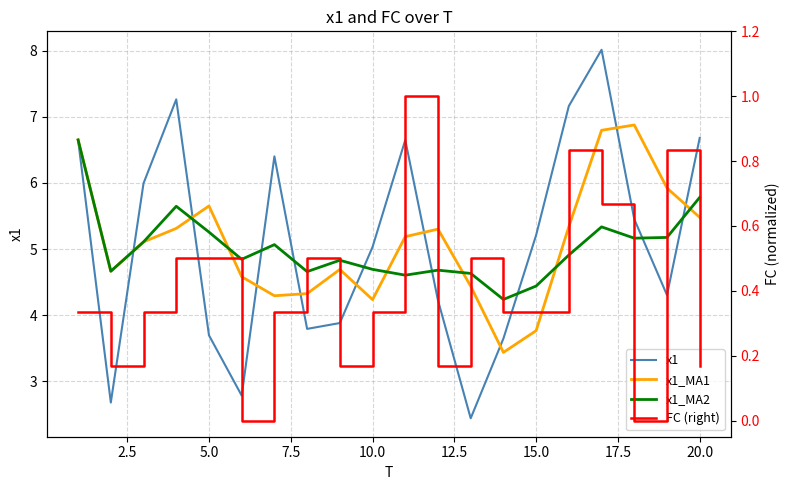

What value does the x1 series have at 5.0?

3.7